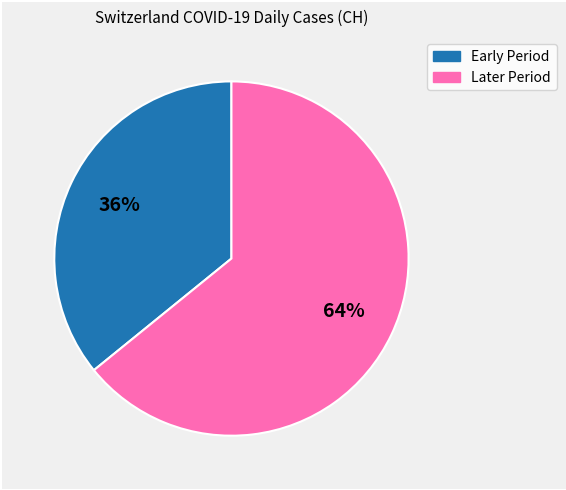

To the nearest percent, what is the difference between the largest and smallest slice percentages?

28%